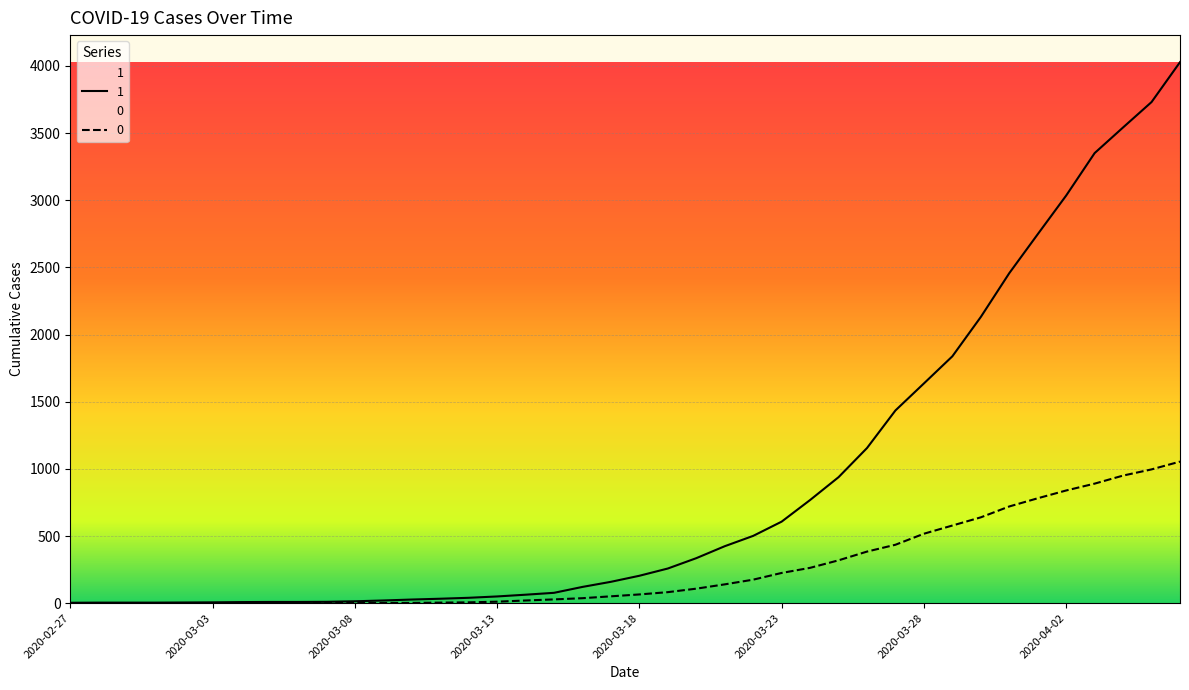

What is the average value of the 0 series?

258